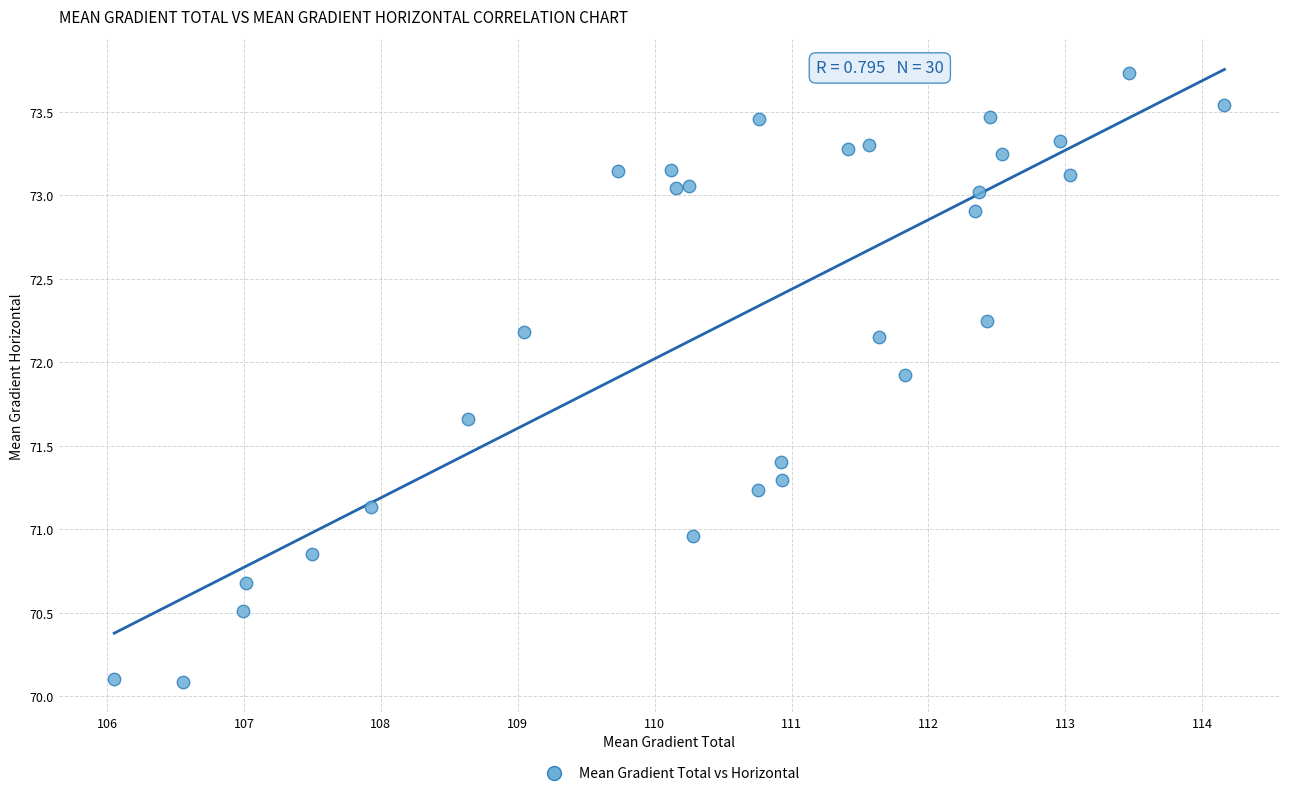

What is the range of Y values (max minus min)?

3.6